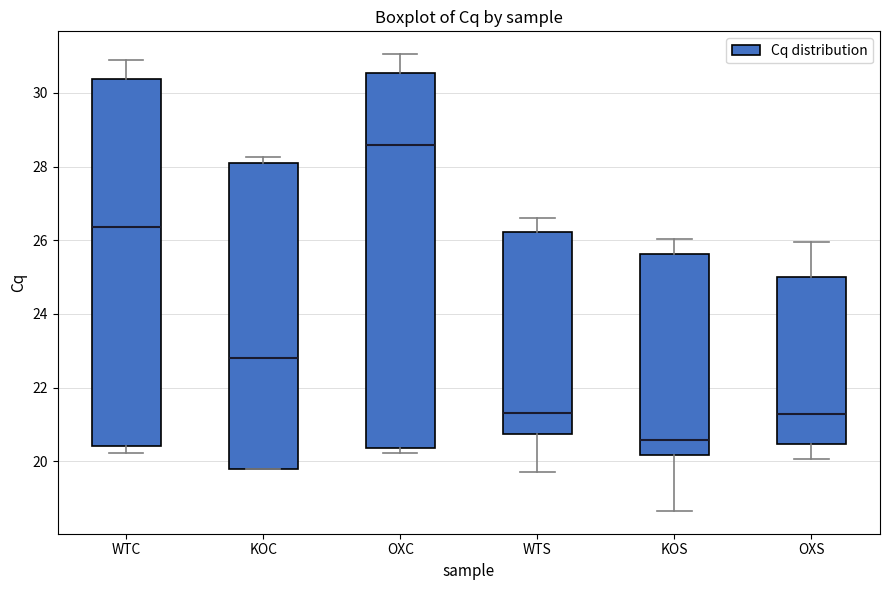

Reading left to right, transcribe this box plot: for each box, give where its median line is, the range the box spans, and where its two whiskers end, as read against the y-axis. The values are not printed on the chart, so give them approximately, as read against the axis.

WTC: median 26.4, box 20.4 to 30.4, whiskers 20.2 to 30.8
KOC: median 22.8, box 19.8 to 28.0, whiskers 19.8 to 28.2
OXC: median 28.6, box 20.4 to 30.6, whiskers 20.2 to 31.0
WTS: median 21.2, box 20.8 to 26.2, whiskers 19.8 to 26.6
KOS: median 20.6, box 20.2 to 25.6, whiskers 18.6 to 26.0
OXS: median 21.2, box 20.4 to 25.0, whiskers 20.0 to 26.0